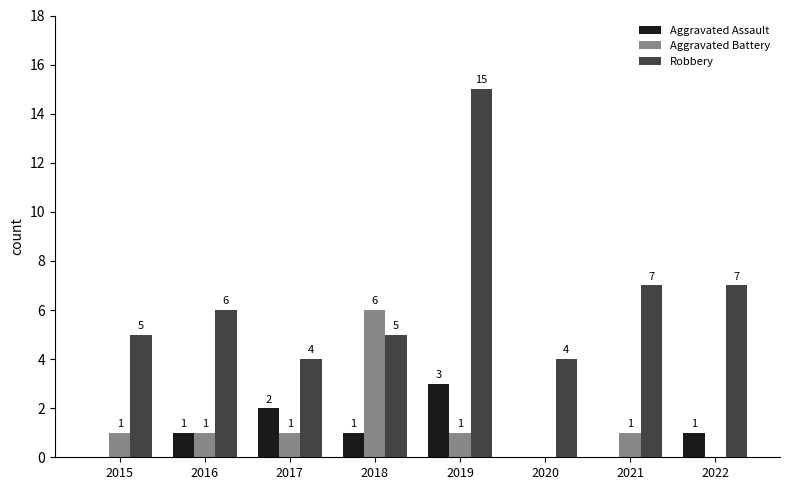

Count the Aggravated Assault values in the range 0 to 2.

7